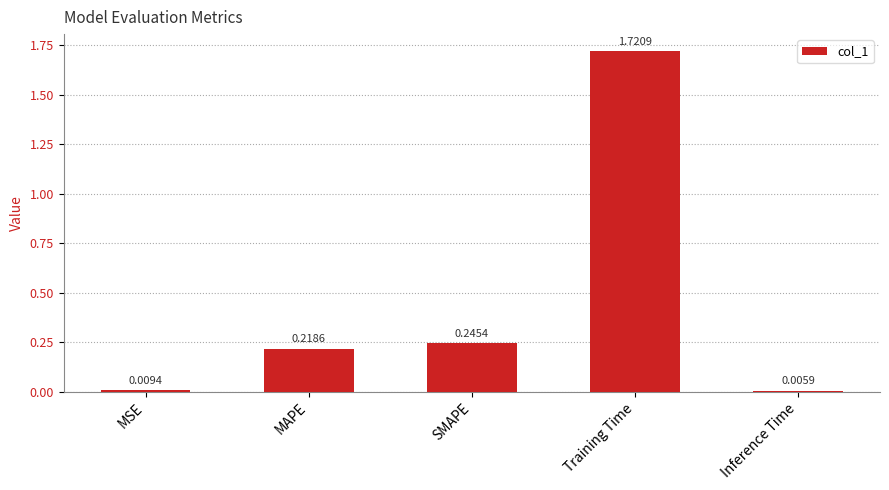

What is the label of the 4th bar from the right?

MAPE